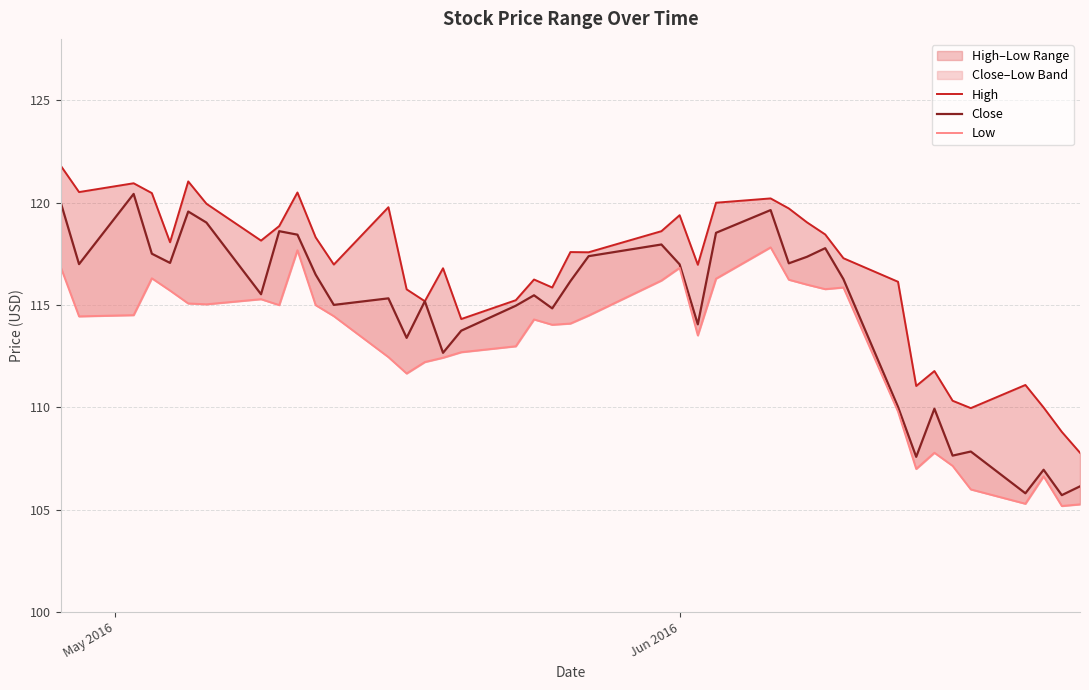

Which series has the largest range (max minus min)?

Close